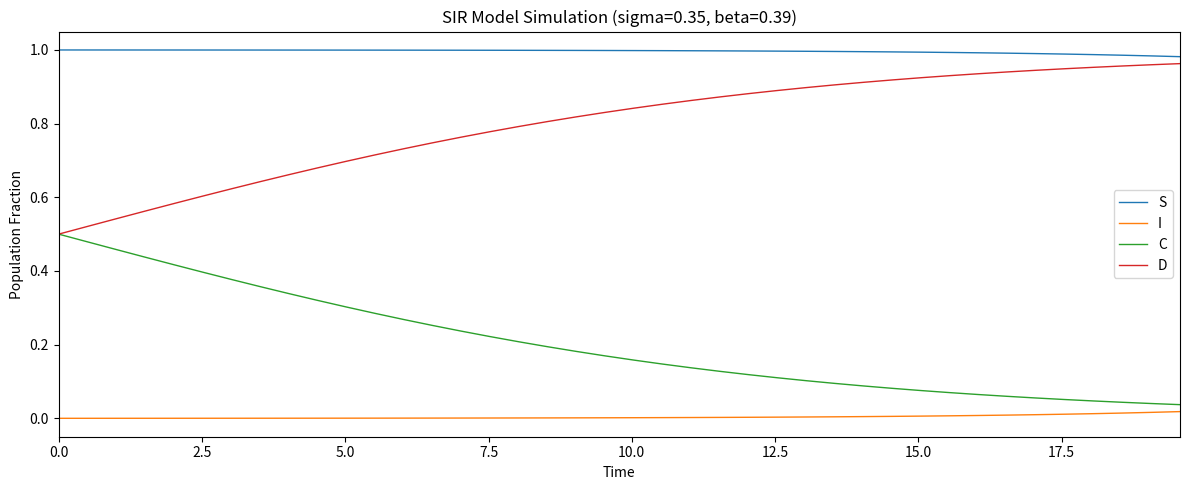

Rank the series by their average value, from lowest to highest.

I, C, D, S